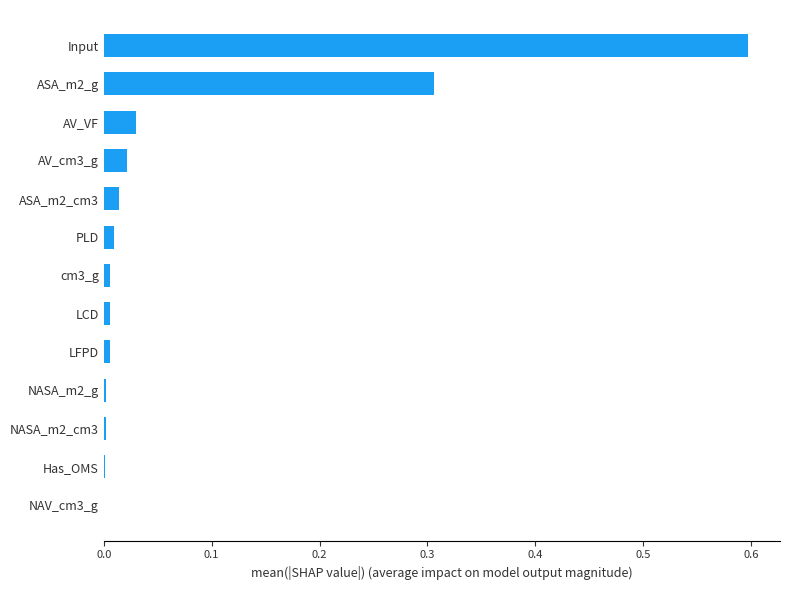

Are the bars horizontal?

Yes